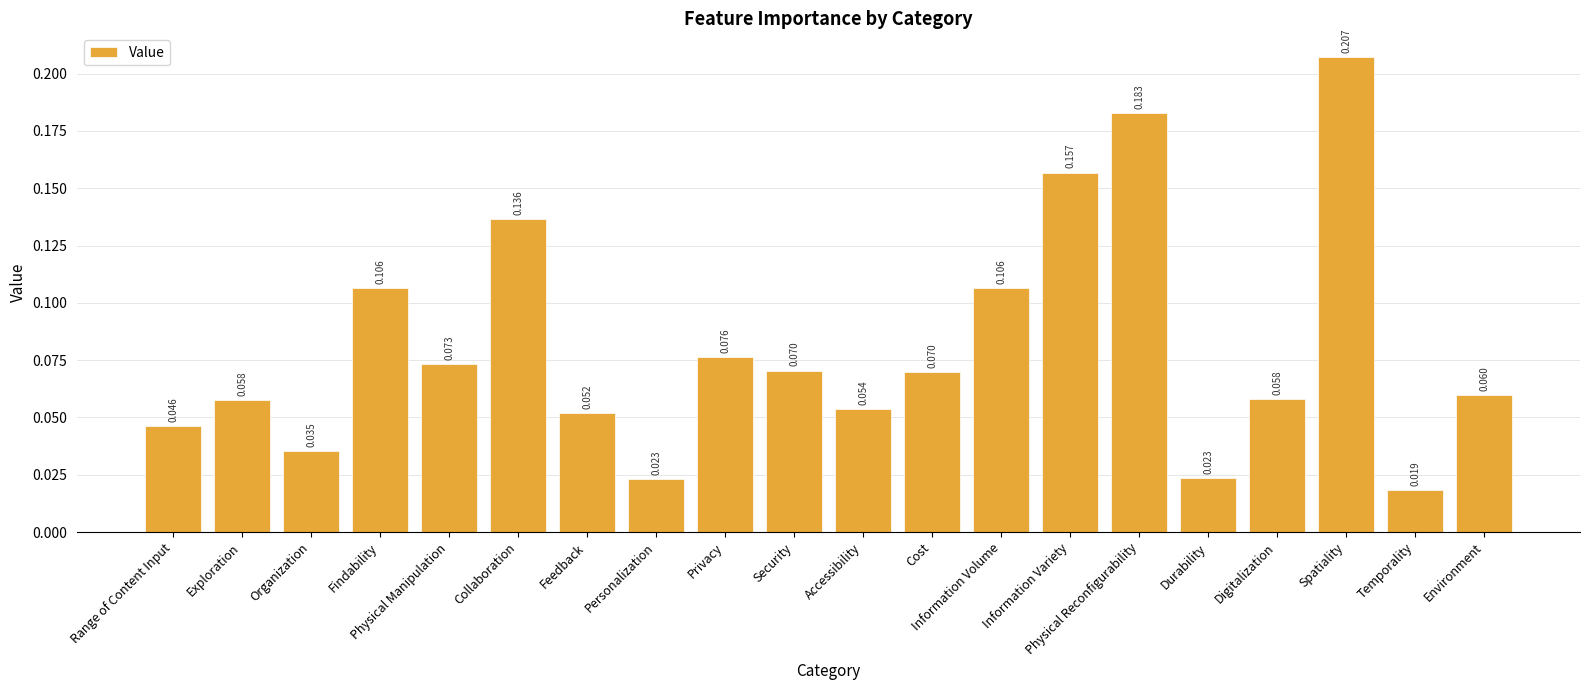

Which category has the lowest value across all series?

Temporality